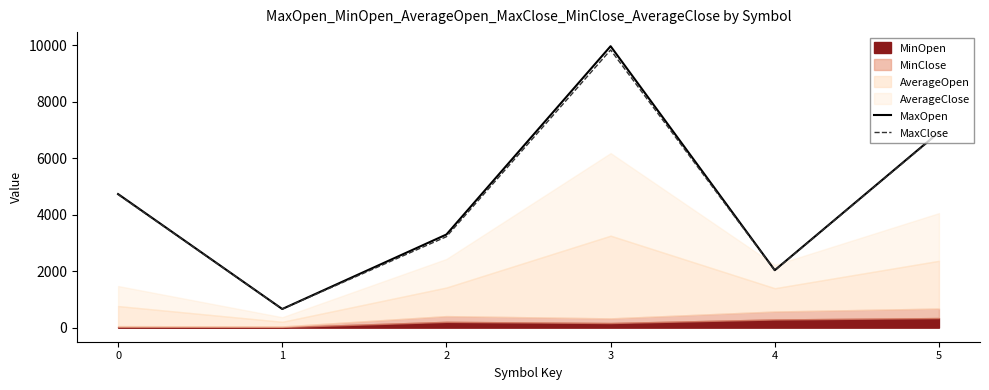

True or false: MaxOpen and MaxClose intersect in this chart.

False